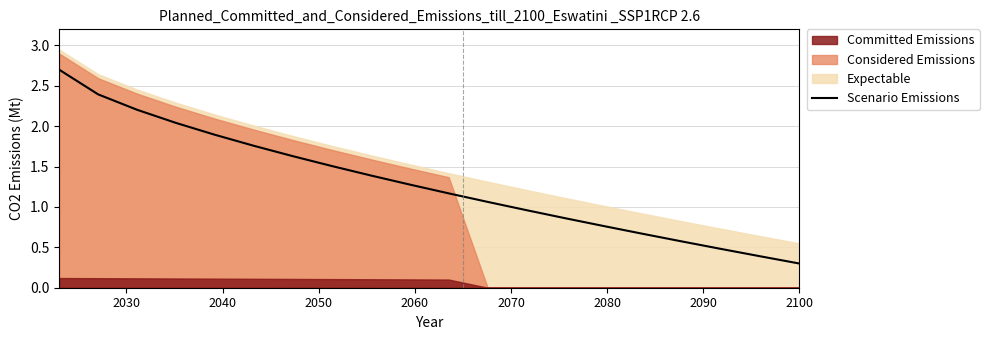

How many lines are shown in the chart?

1